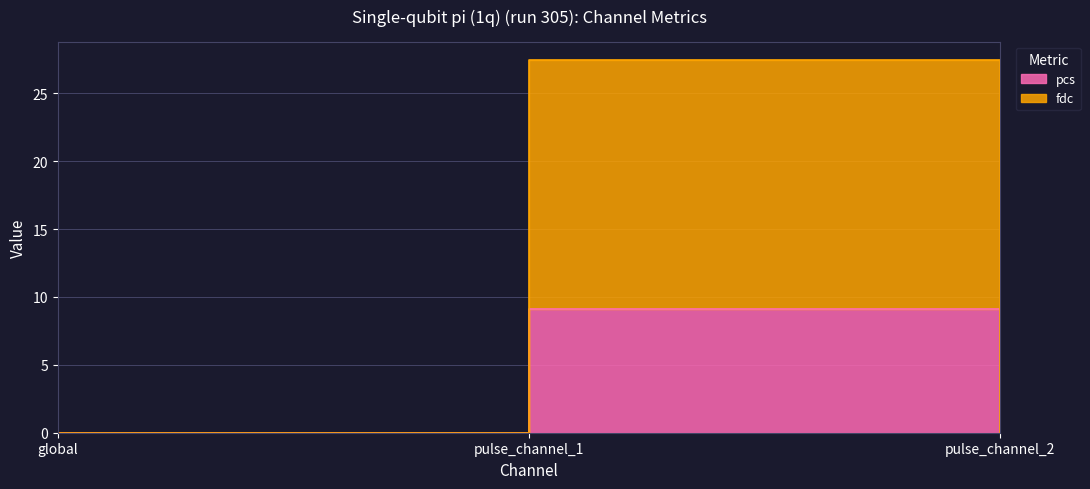

What is the sum of all pcs values?

9.1